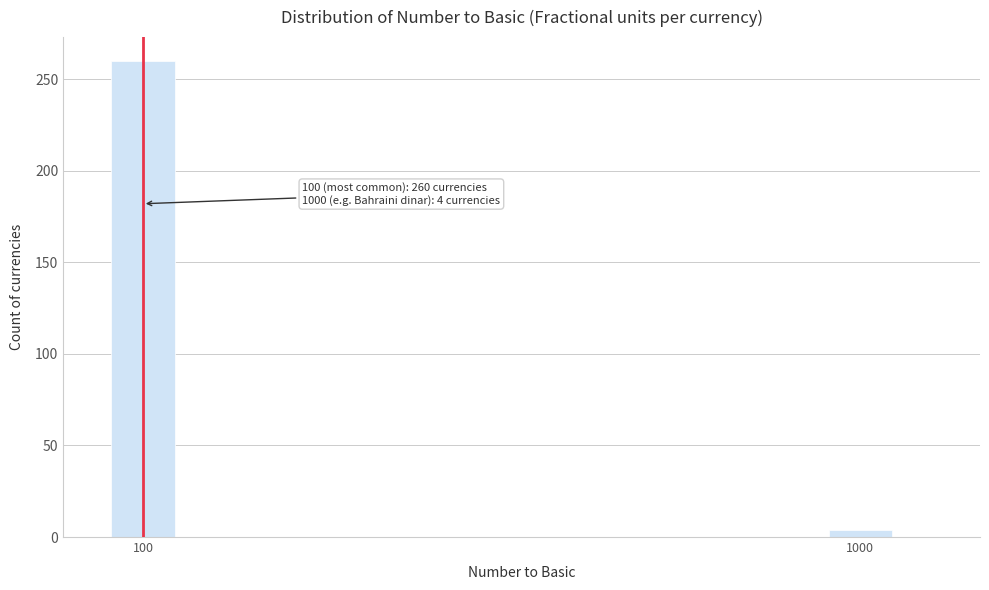

Reading left to right, extract all data points from this chart.

100=260	1000=4